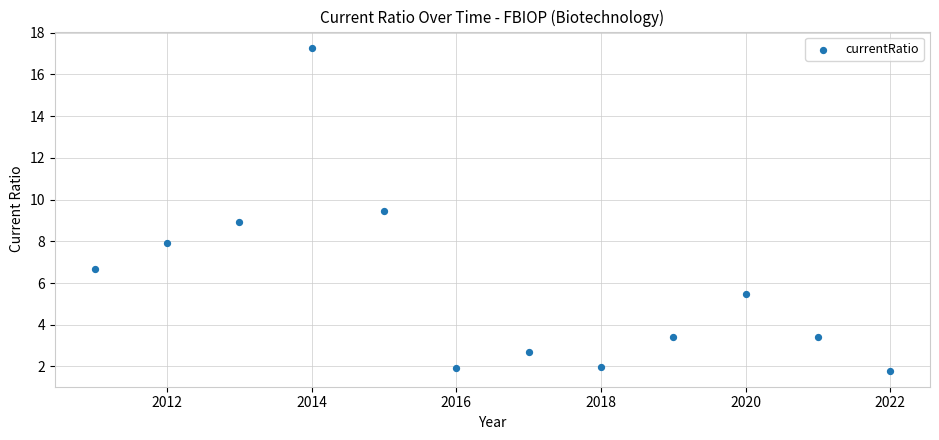

What is the average X value?

2016.5